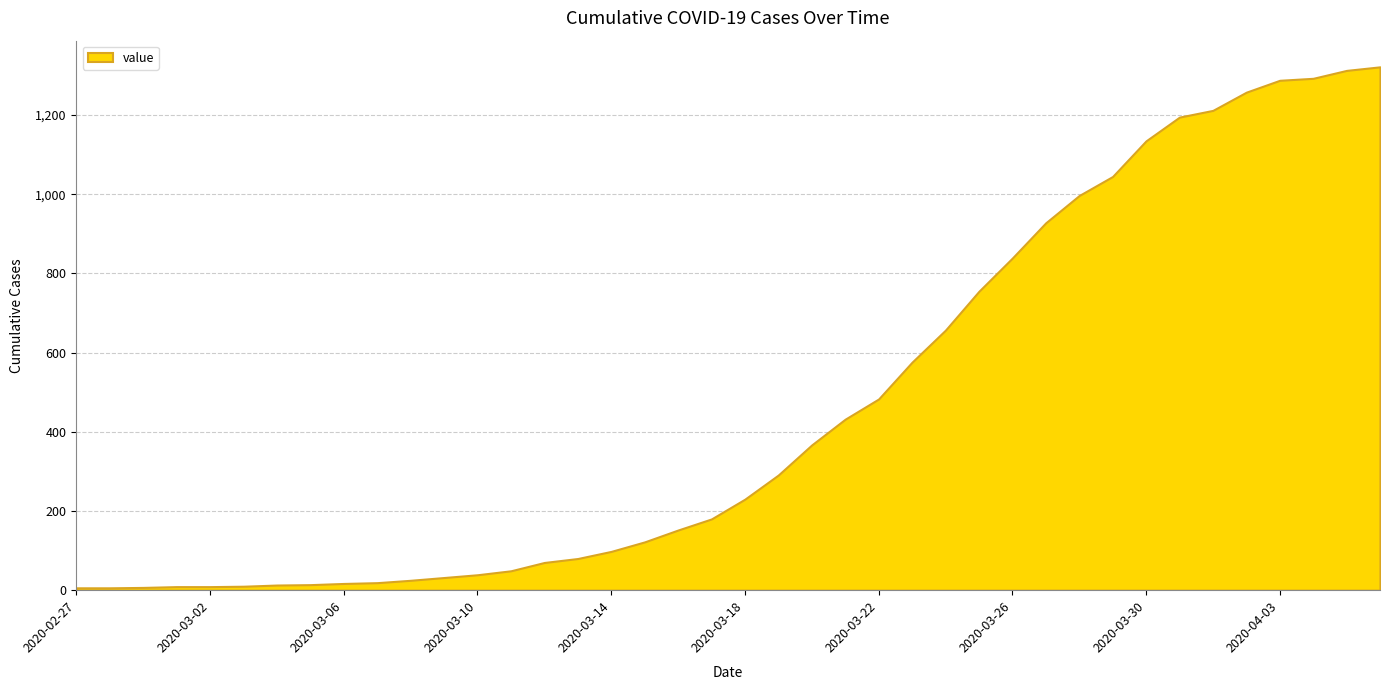

What is the smallest value displayed?

6